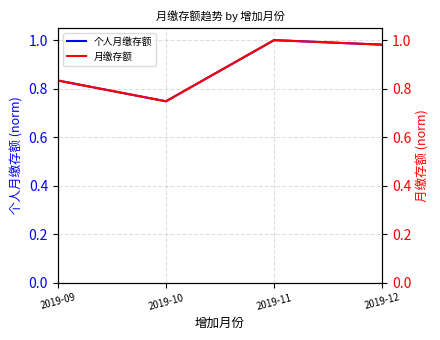

True or false: 个人月缴存额 and 月缴存额 cross at least once.

False